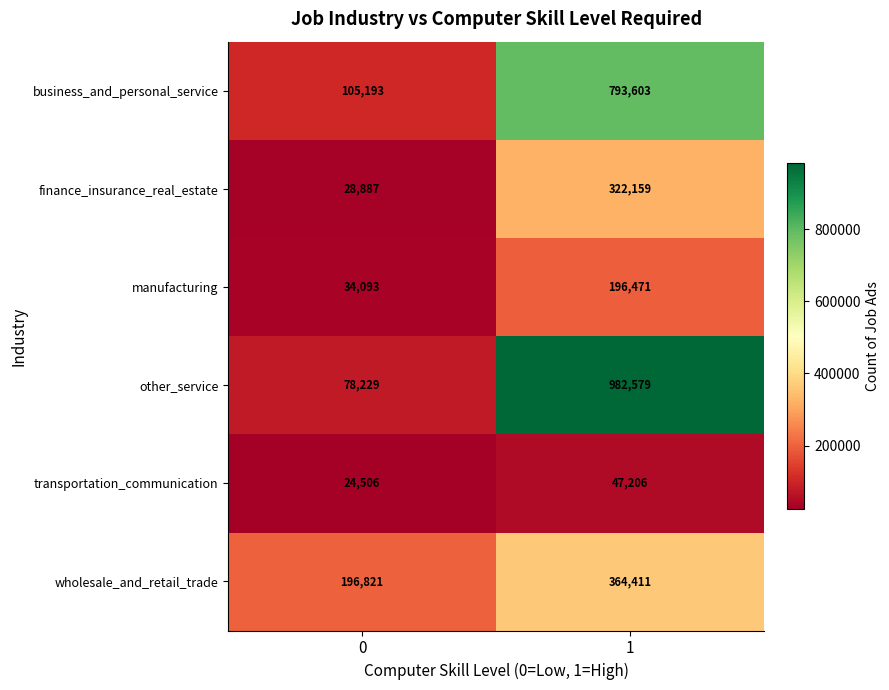

Between 0 and 1, which series saw the biggest shift?

other_service